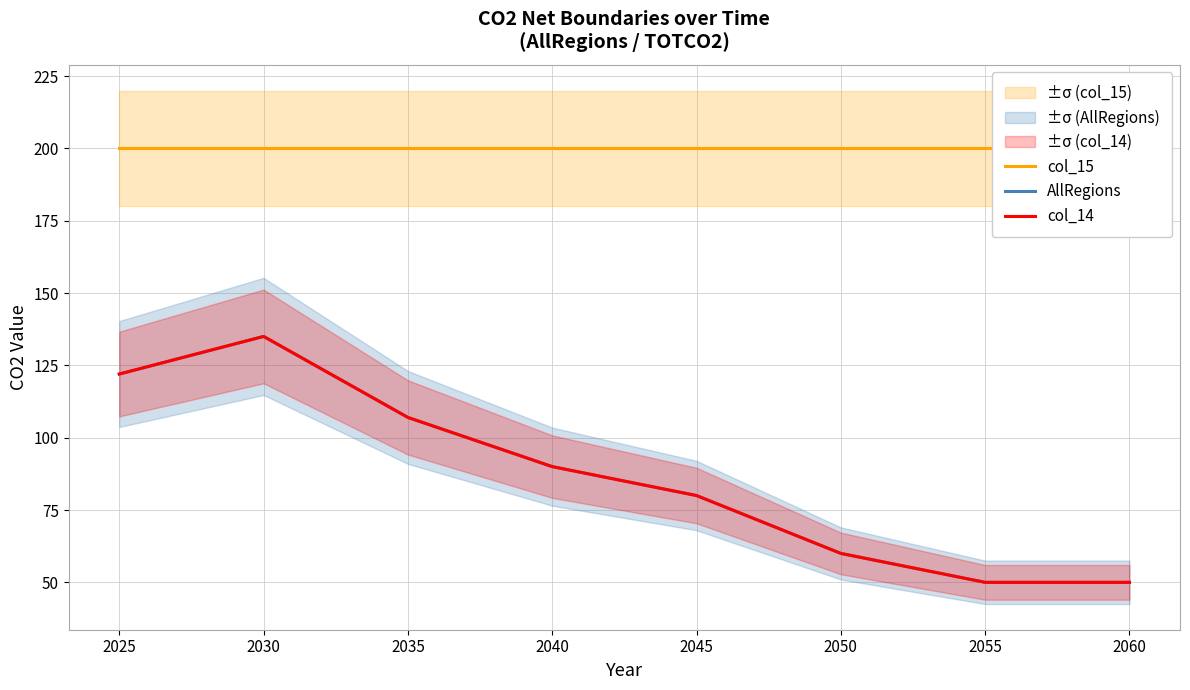

At which category is the sum across all series the highest?

2030